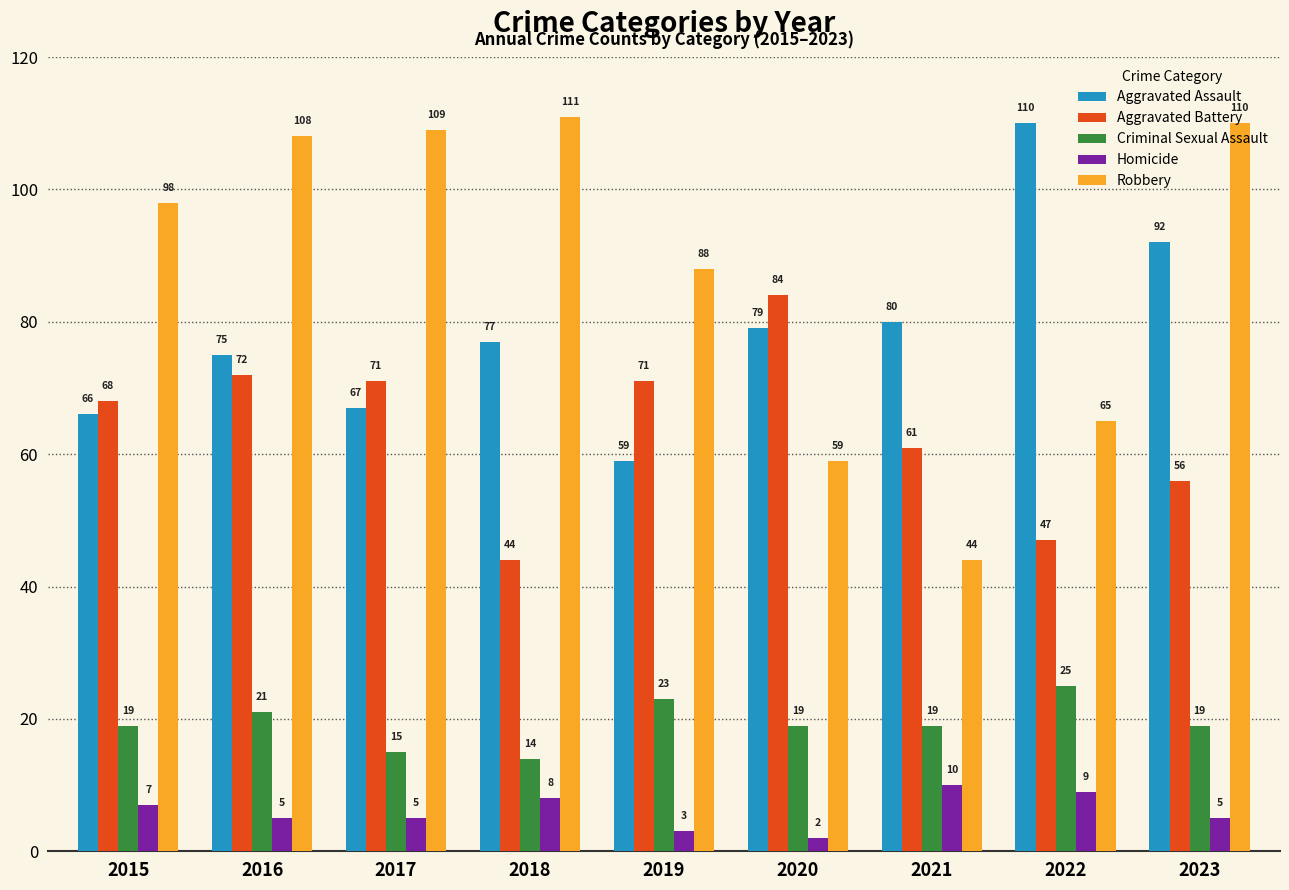

The value of Homicide at 2019 is 3. True or false?

True